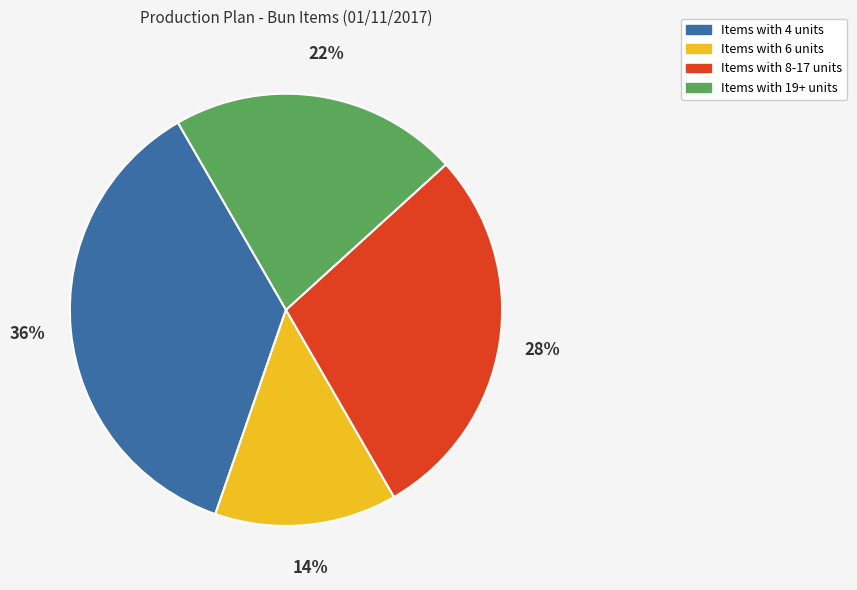

What percentage is the Items with 6 units slice, to the nearest percent?

14%